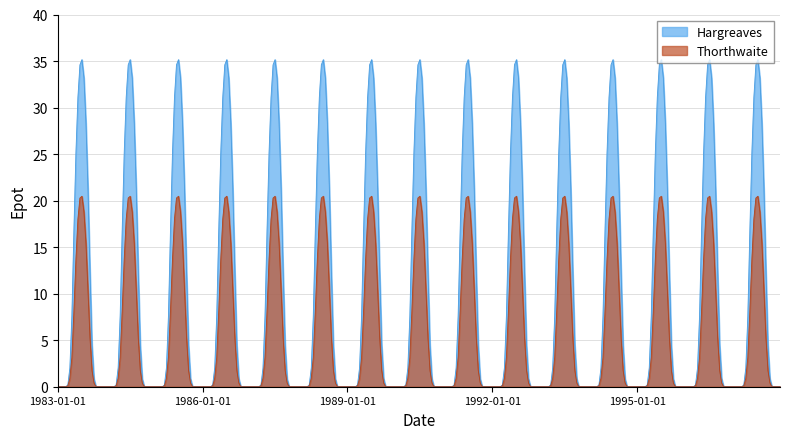

Which series has the largest total across all categories?

Hargreaves